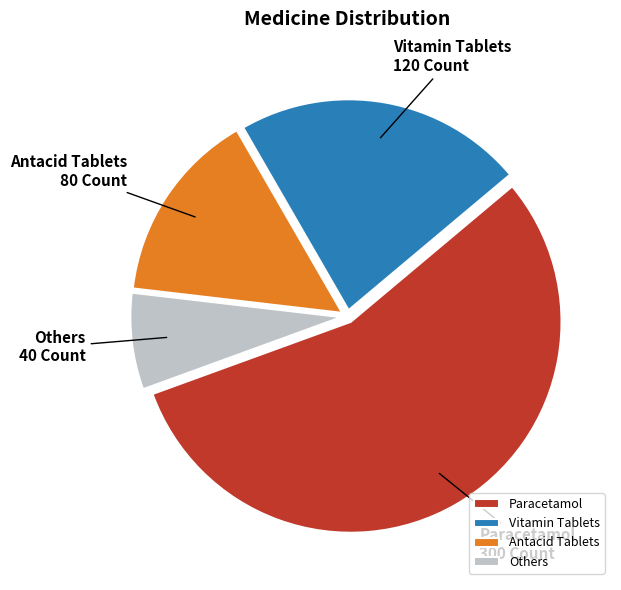

True or false: Vitamin Tablets accounts for 34% of the total.

False